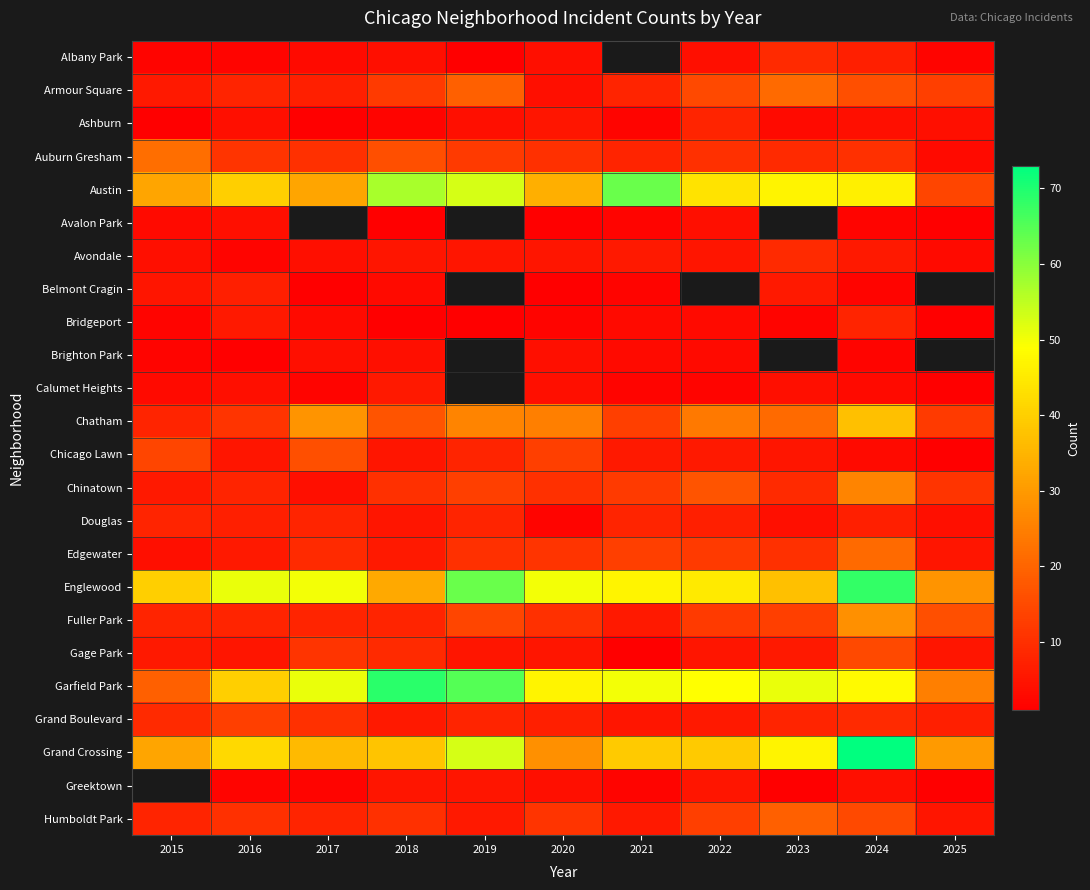

Is the value of Calumet Heights at 2021 greater than the value of Grand Crossing at 2018?

No